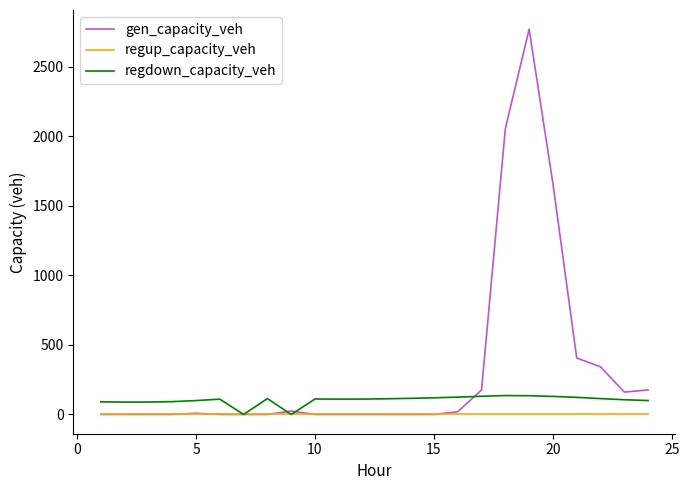

Which series has the largest total across all categories?

gen_capacity_veh